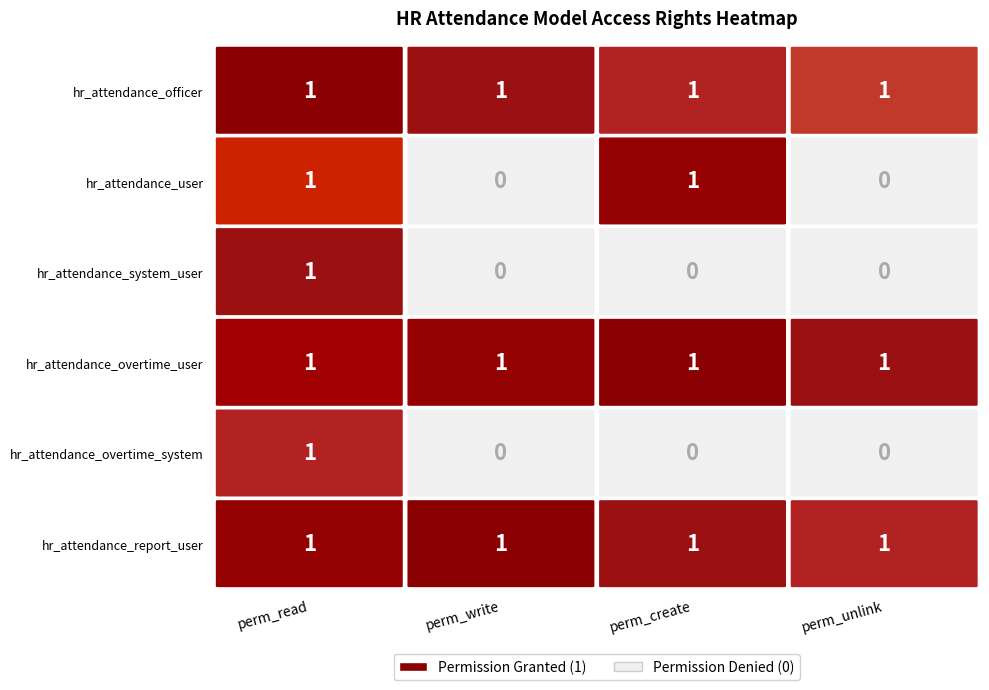

The access_hr_attendance_officer series shows 1 at perm_create. True or false?

True